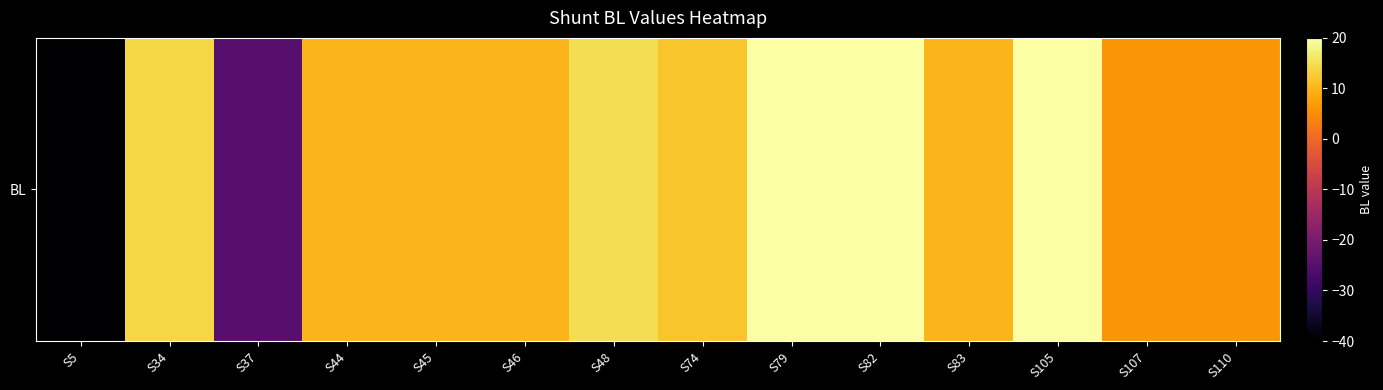

Reading left to right, extract all data points from this chart.

-40	14	-25	10	10	10	15	12	20	20	10	20	6	6